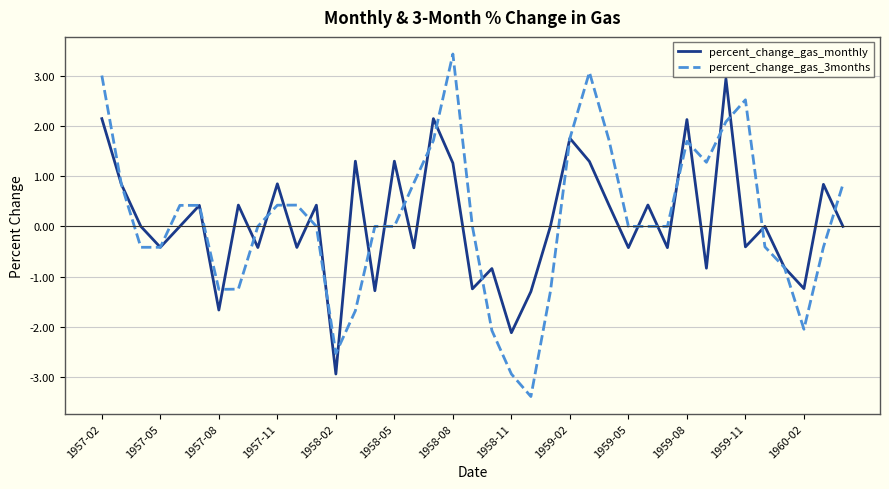

What is the minimum value for percent_change_gas_monthly?

-2.9